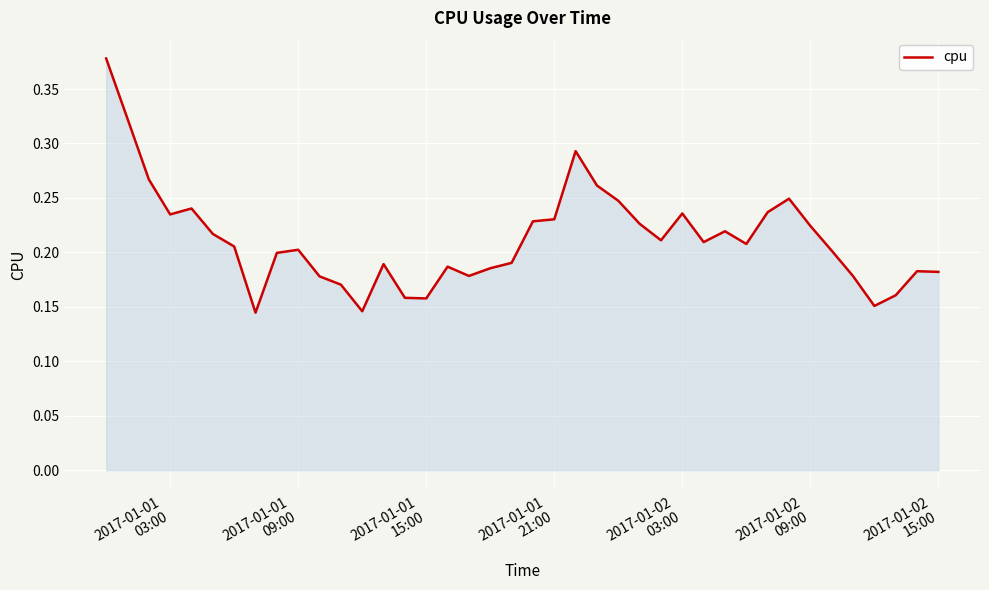

How many values are between 0 and 1?

40